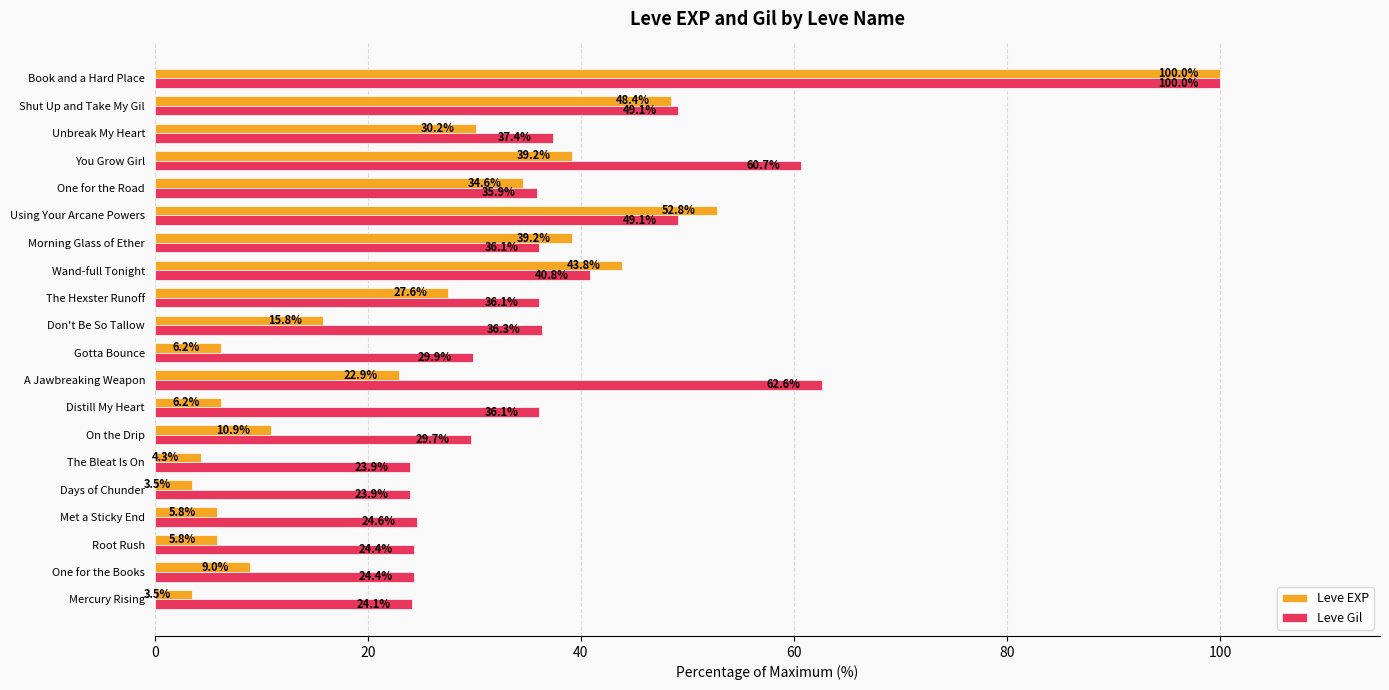

How many data points does each series have?

20